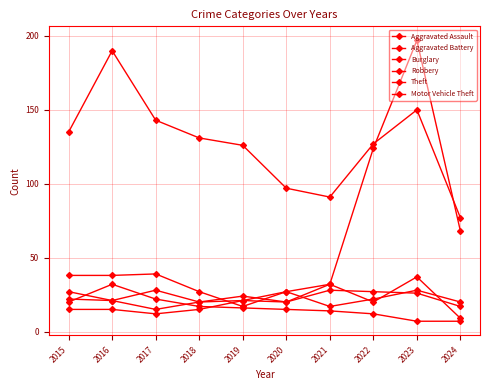

Reading left to right, transcribe all the data shown in this chart.

Aggravated Assault: 15	15	12	15	21	27	17	22	28	20
Aggravated Battery: 22	21	15	20	21	20	28	27	26	17
Burglary: 20	32	22	17	16	15	14	12	7	7
Robbery: 27	21	28	20	24	20	32	20	37	9
Theft: 135	190	143	131	126	97	91	127	150	77
Motor Vehicle Theft: 38	38	39	27	17	27	32	124	197	68